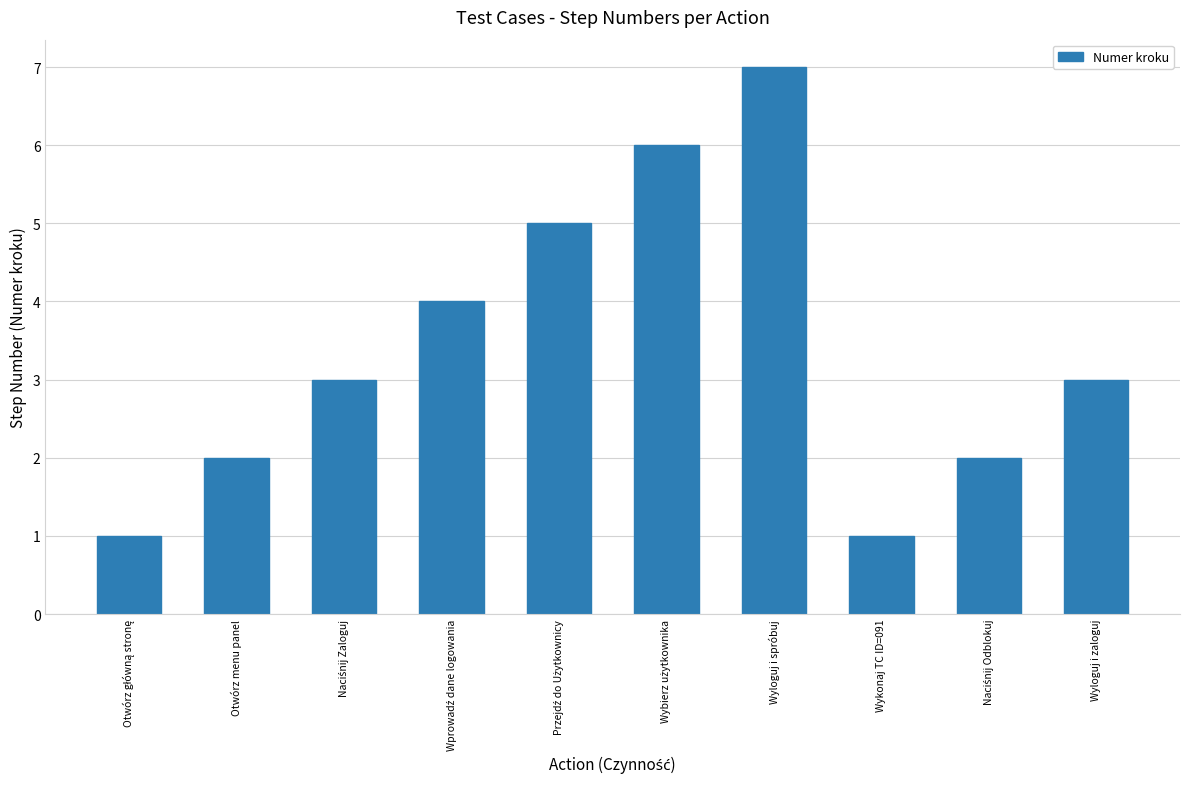

What is the average value?

3